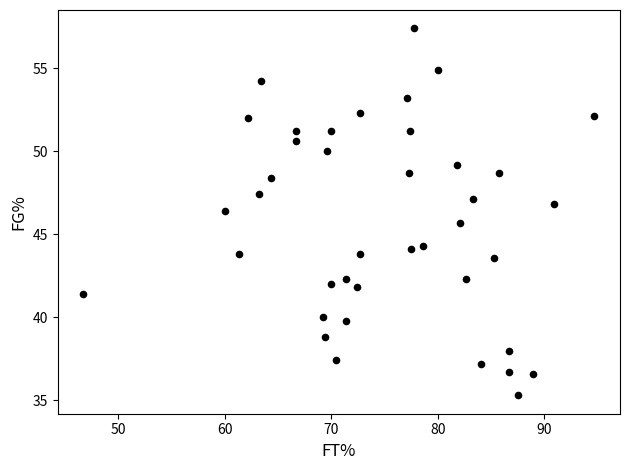

What is the range of Y values (max minus min)?

22.1